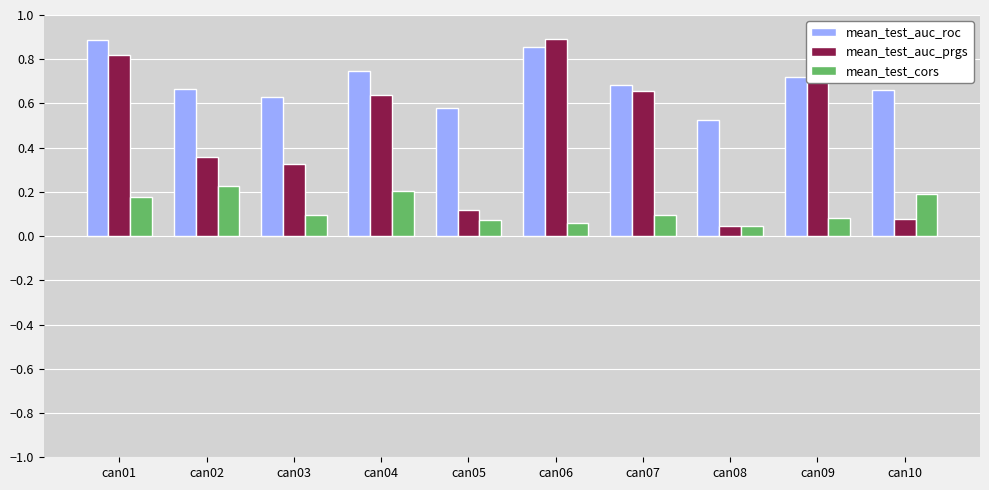

At which label is mean_test_auc_roc closest to 0?

can08